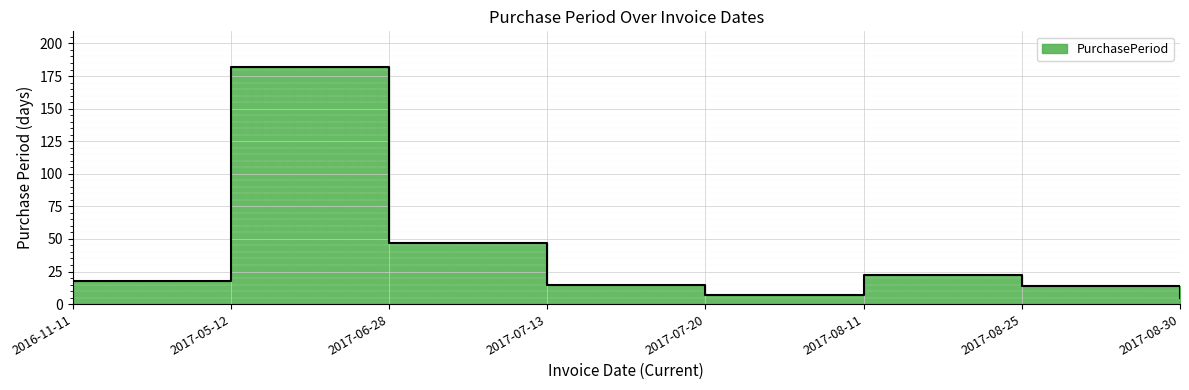

At which category does the chart reach its peak across all series?

2017-05-12